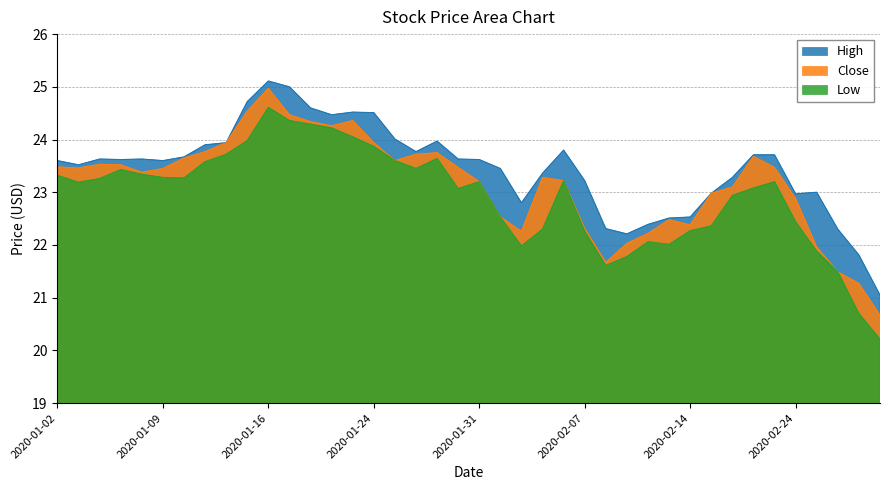

Rank the series by their maximum value, from lowest to highest.

Low, Close, High